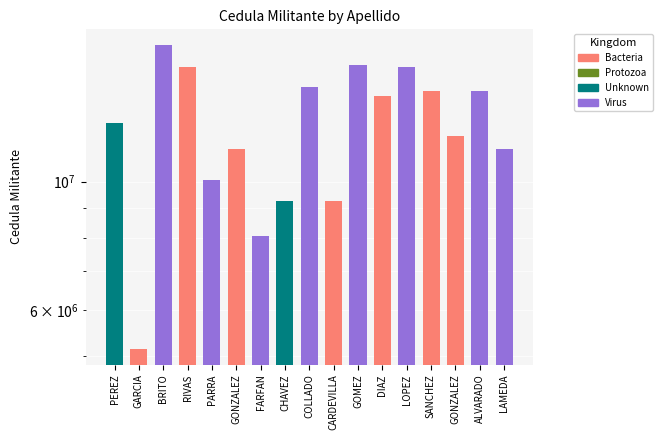

What is the value of the 2nd bar from the left?

5128735